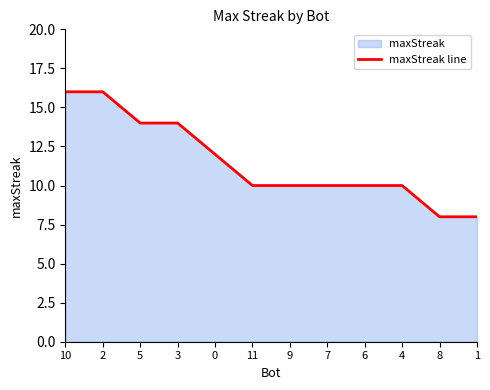

Reading left to right, extract all data points from this chart.

10=16	2=16	5=14	3=14	0=12	11=10	9=10	7=10	6=10	4=10	8=8	1=8